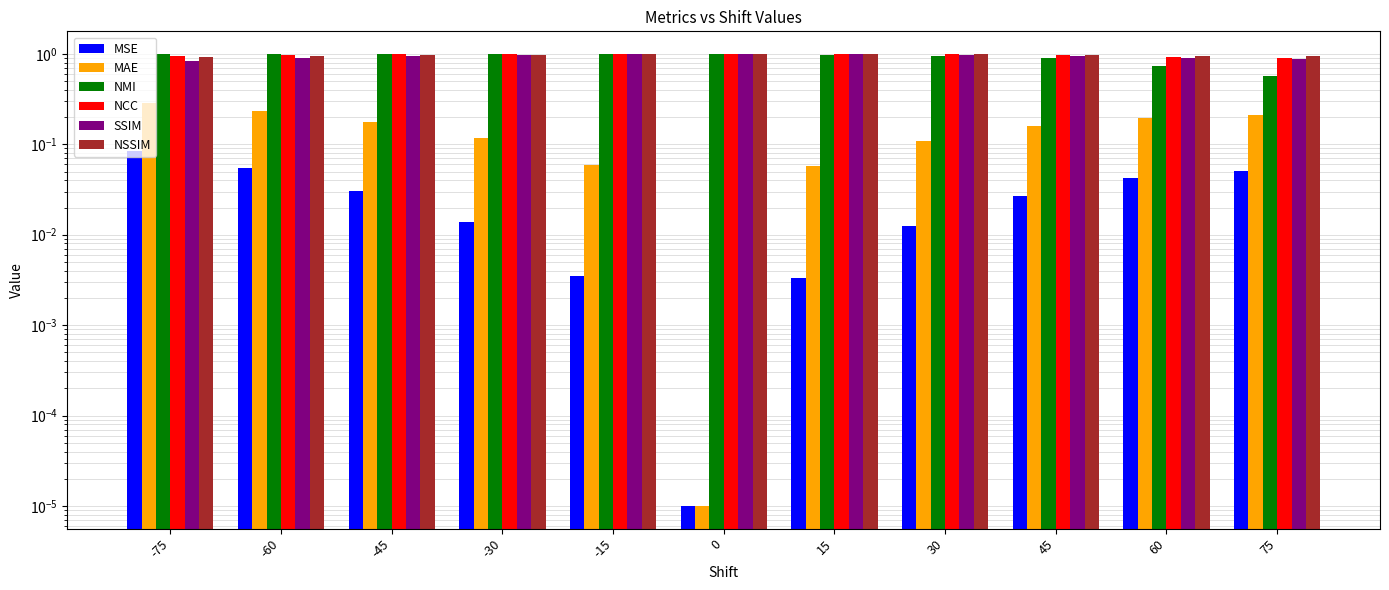

What is the highest value of the NMI series?

1.0